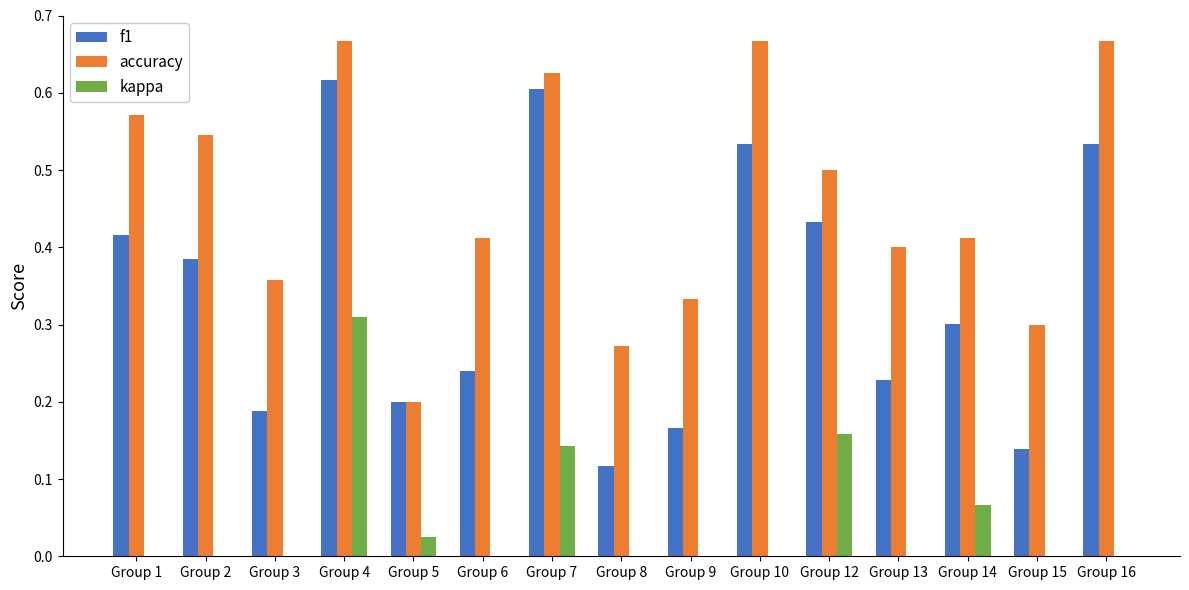

Which series has the largest total across all categories?

accuracy